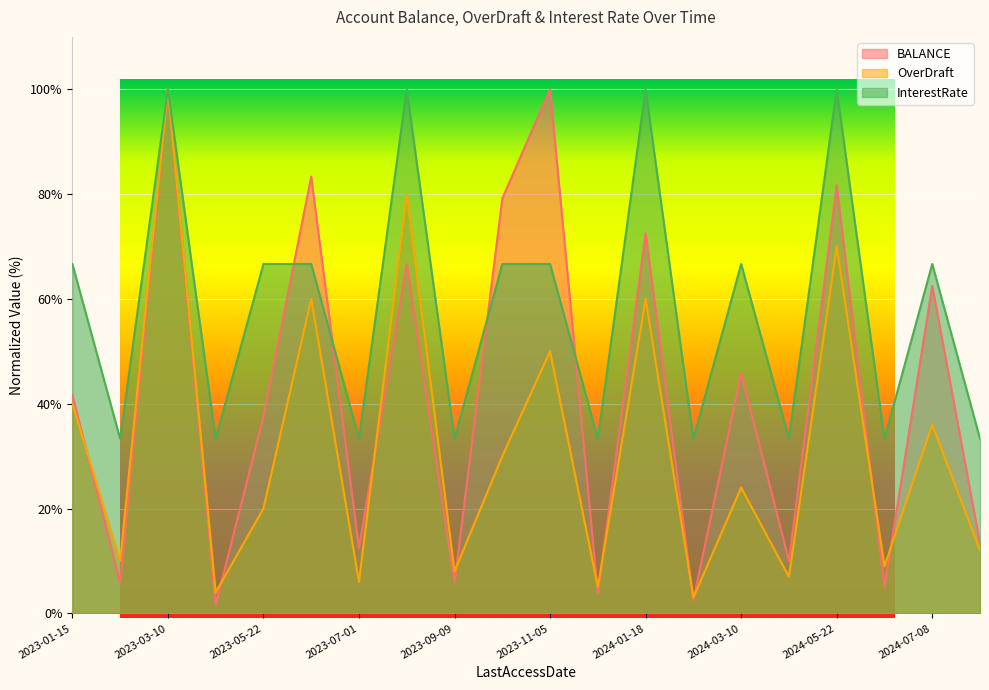

What is the label of the 16th point from the left?

2024-04-15